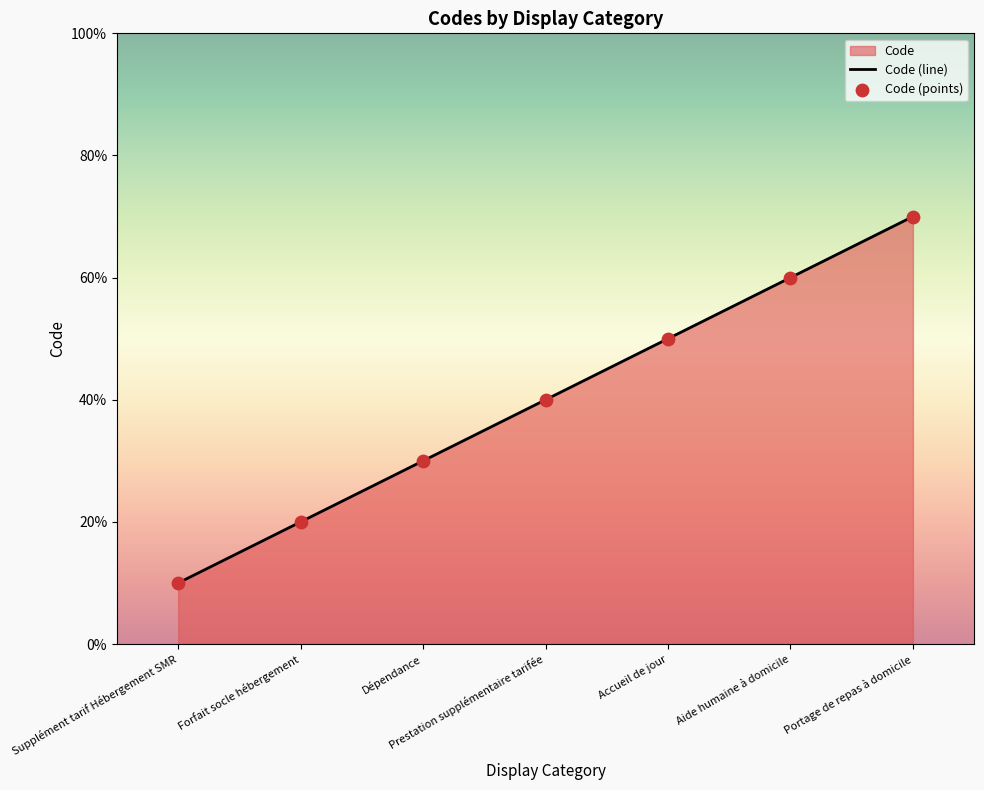

What is the change in value from Supplément tarif Hébergement SMR to Portage de repas à domicile?

+6